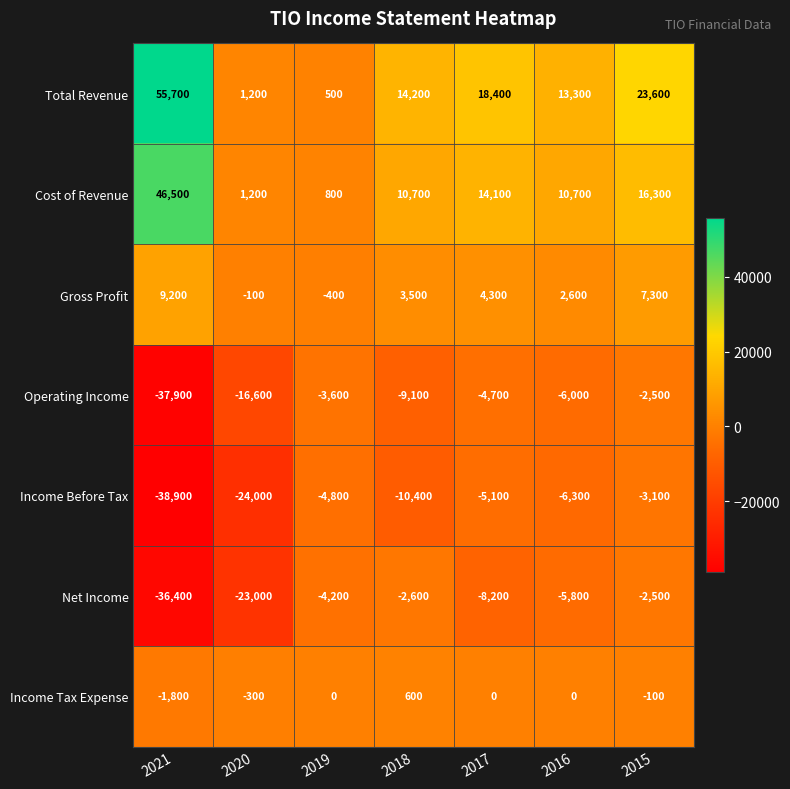

Rank the series at 2021 from lowest to highest value.

Income Before Tax, Operating Income, Net Income, Income Tax Expense, Gross Profit, Cost of Revenue, Total Revenue